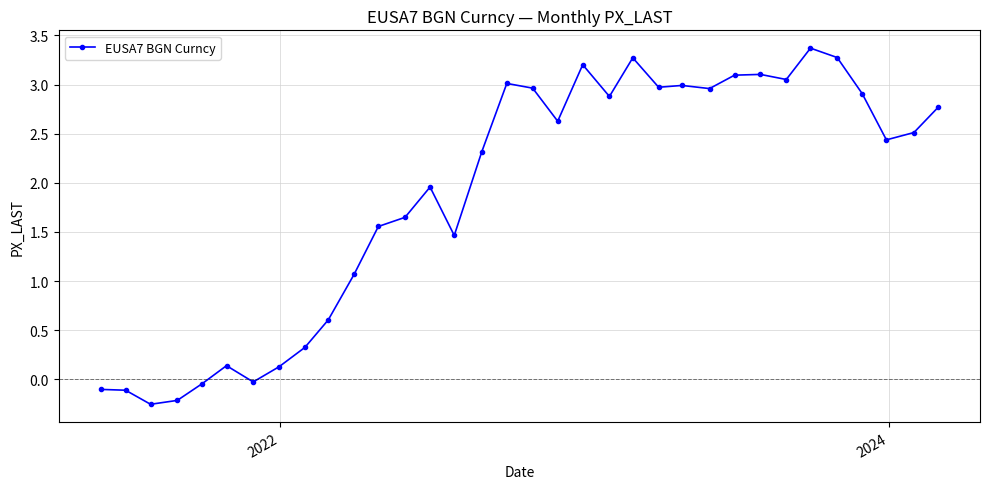

What is the greatest value displayed?

3.4